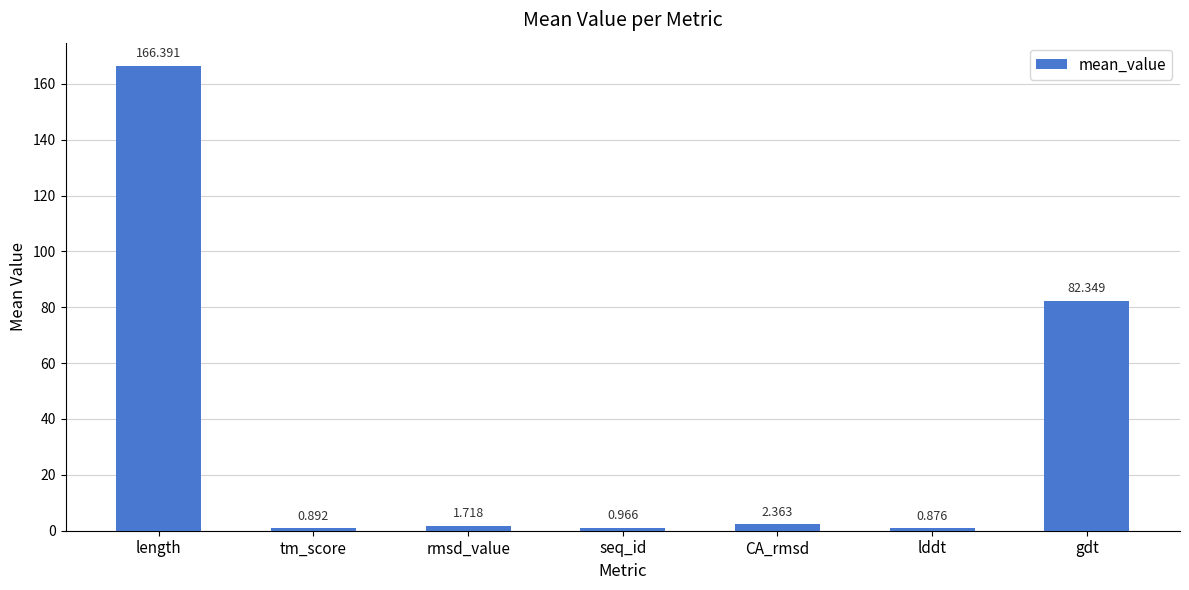

Where is the data nearest to the value 83?

gdt